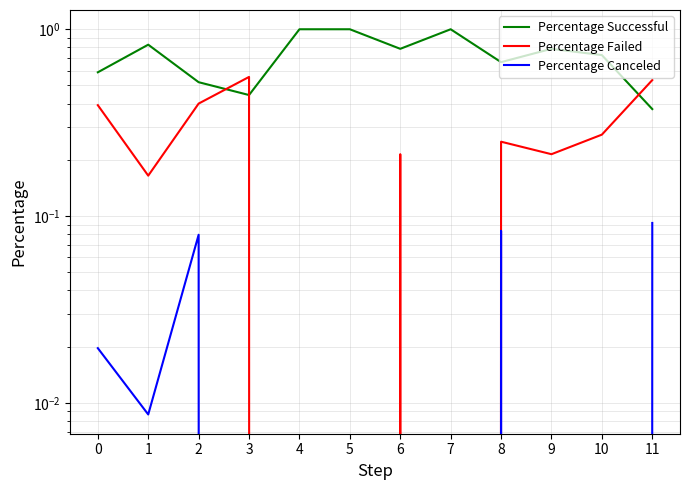

Where is the first local maximum for Percentage Successful?

1